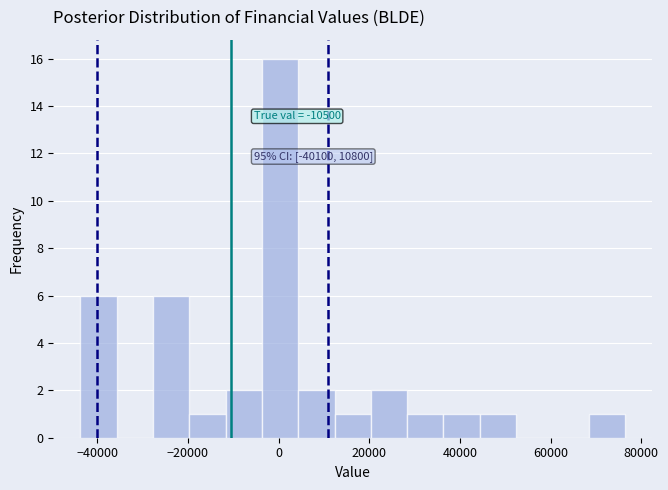

Over which range of the x-axis is the bar tallest?

-4000 to 4000